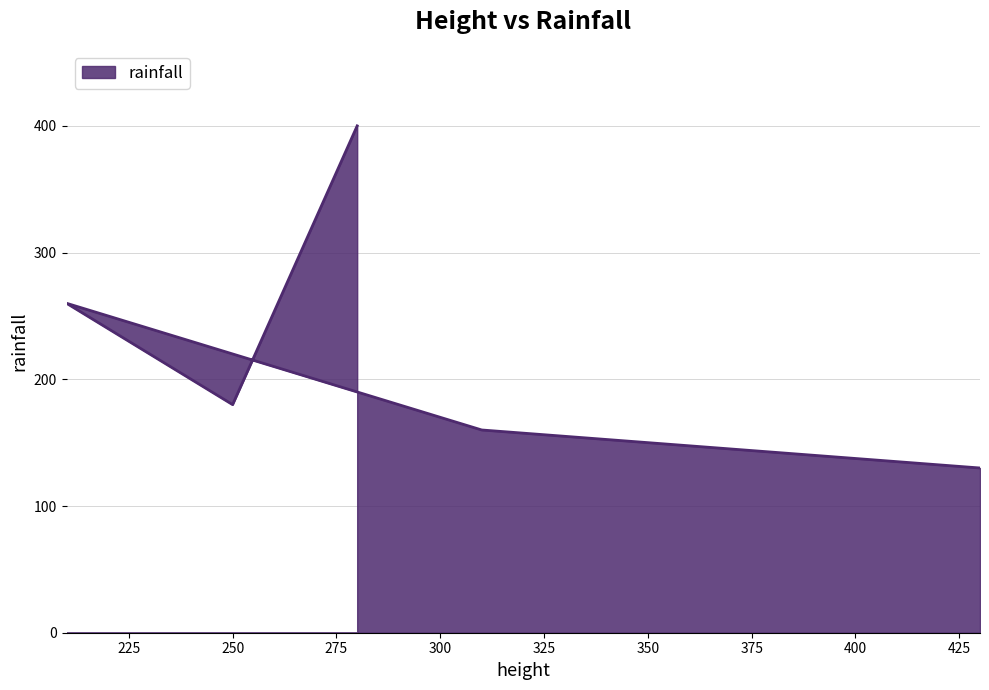

What is the difference between the values at 210 and 250?

80